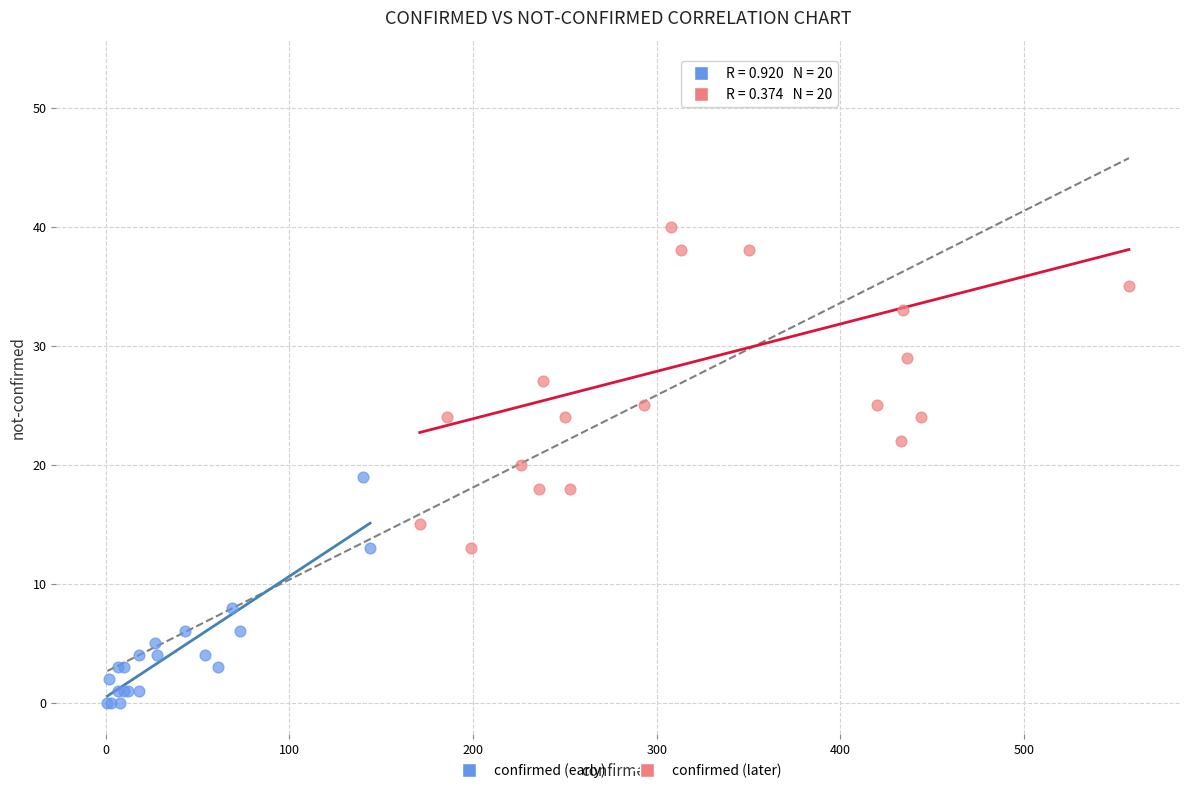

Which series has the largest Y range (max minus min)?

confirmed (later)